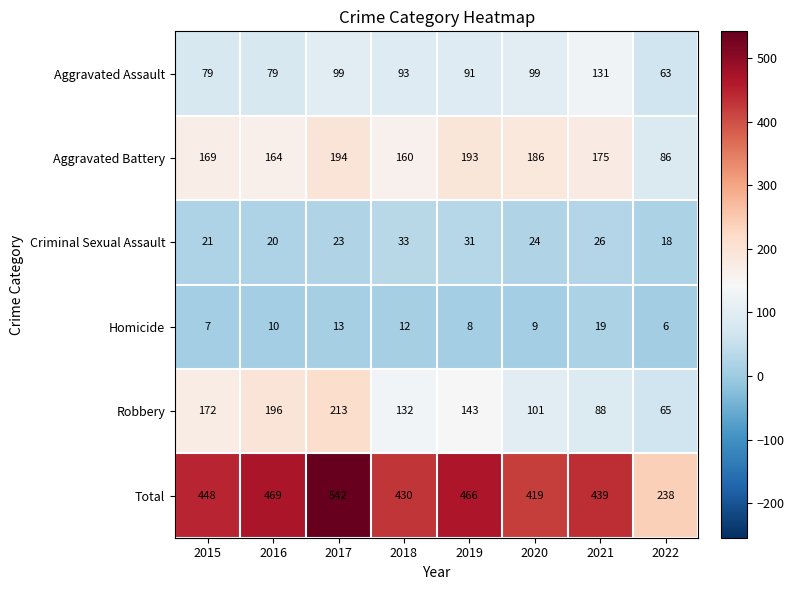

At which category does the chart reach its peak across all series?

2017